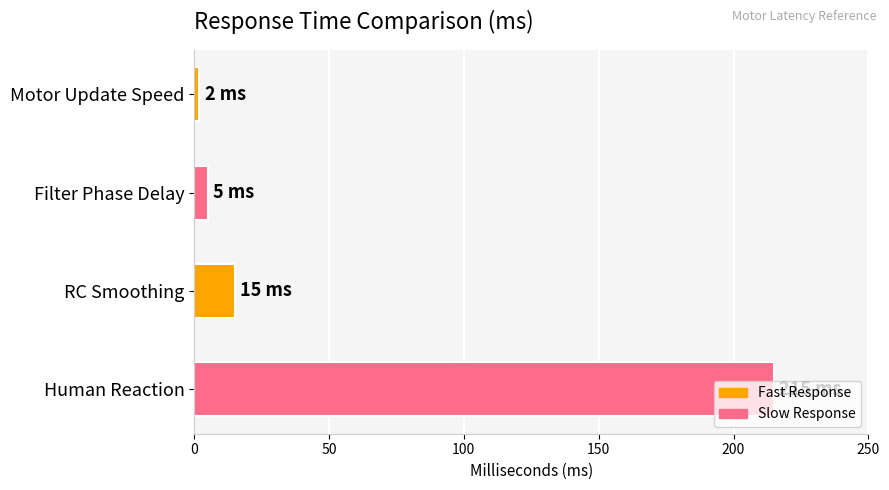

Which category has the highest value across all series?

Human Reaction